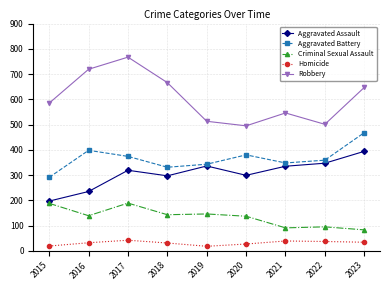

What is the spread (max minus min) of values at 2023?

613